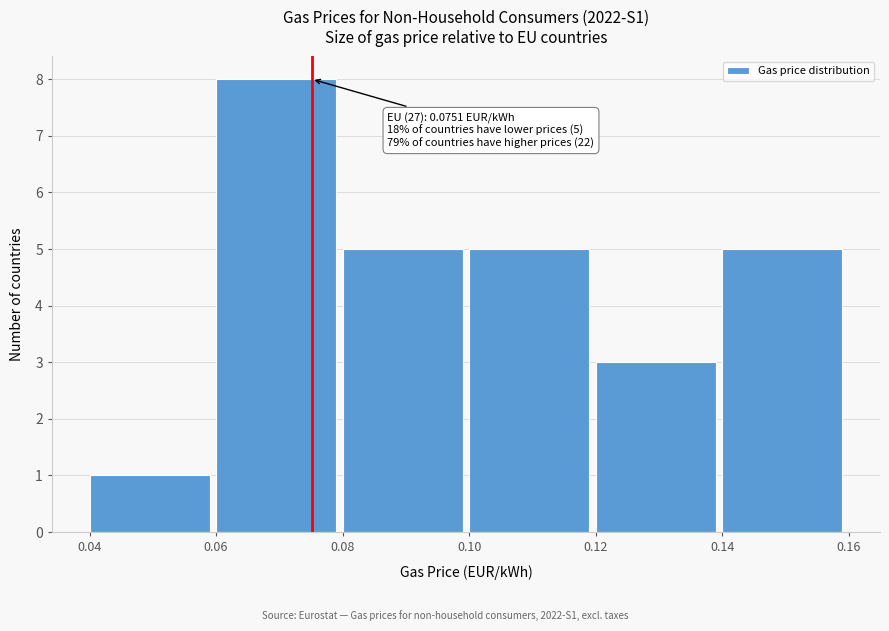

Which range on the x-axis has the tallest bar?

0.06 to 0.08